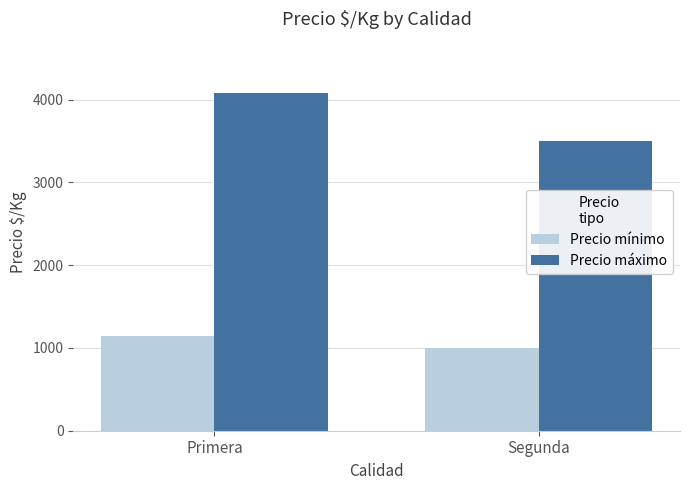

What is the label of the 2nd bar from the left?

Segunda